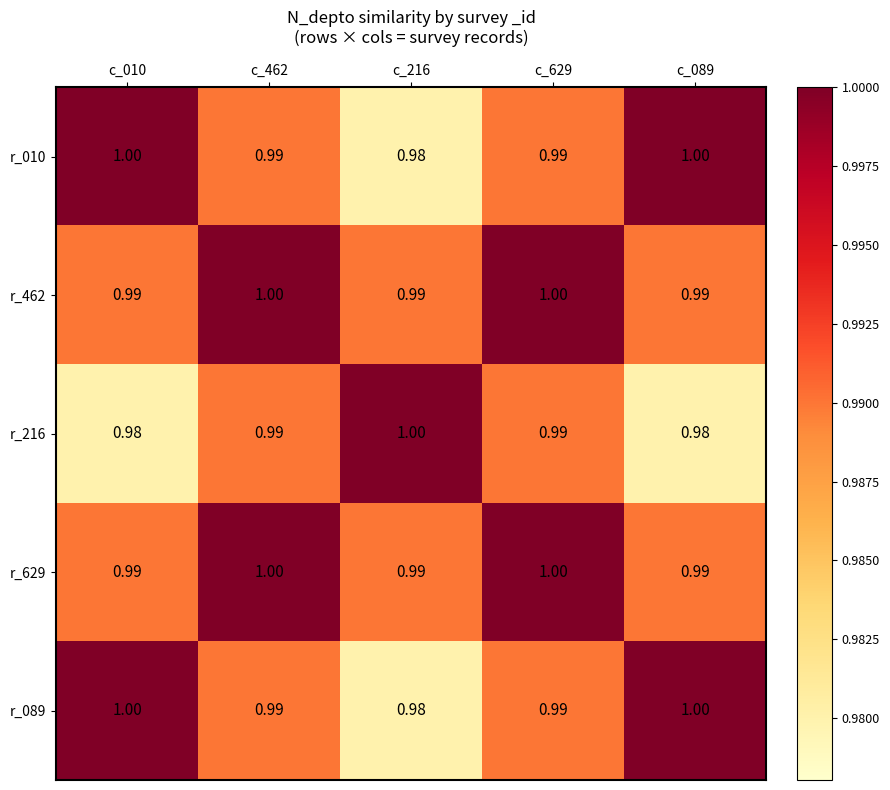

Which series has the largest total across all categories?

r_462